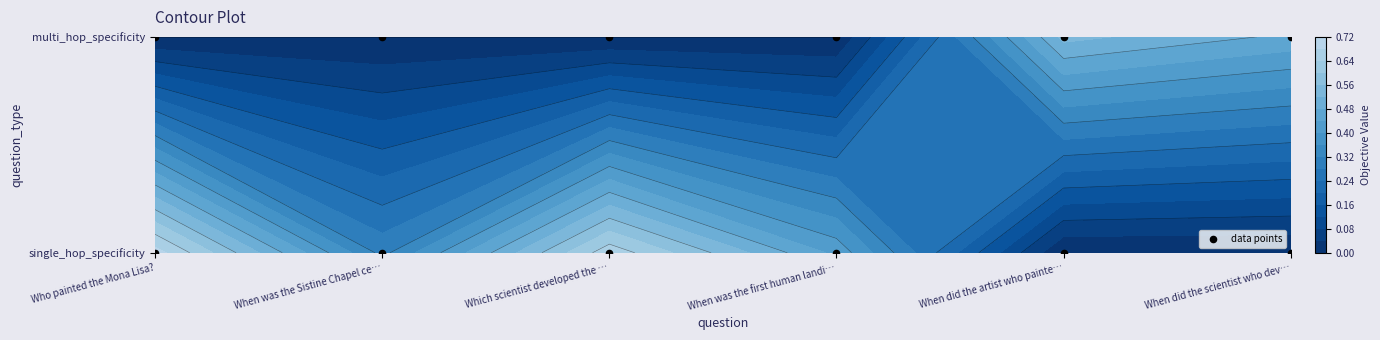

Where is the data nearest to the value 0?

Who painted the Mona Lisa?